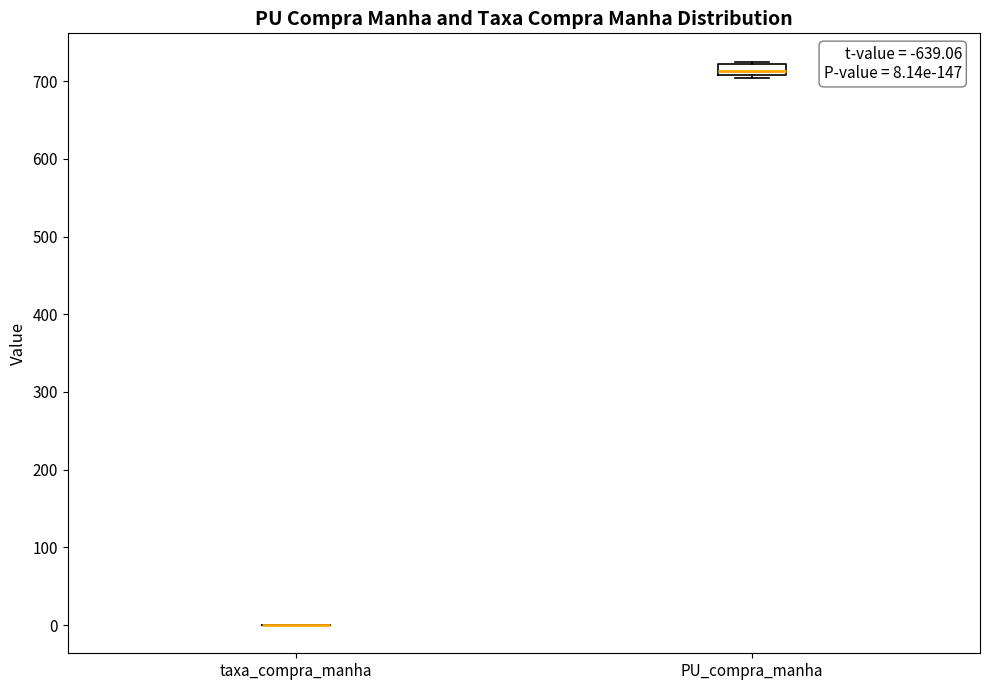

Comparing the boxes themselves (not the whiskers), which one is the tallest?

PU_compra_manha